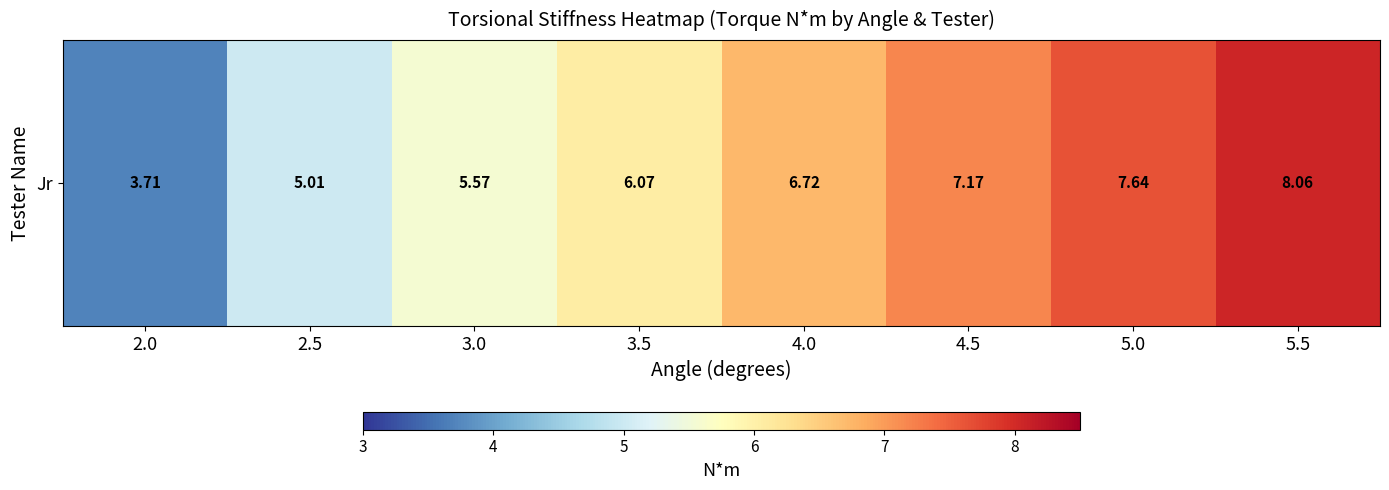

The chart shows a value of 2.3 at 5.0. True or false?

False